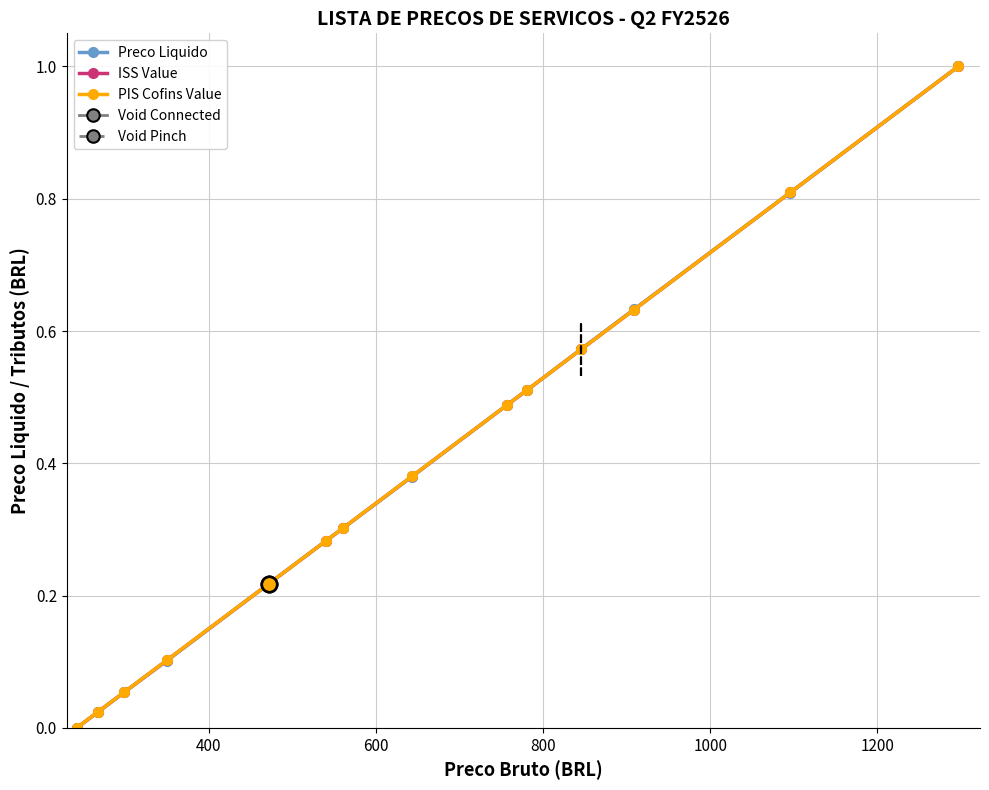

What is the value of the Preco Liquido point at the 14th from the left?

1.0